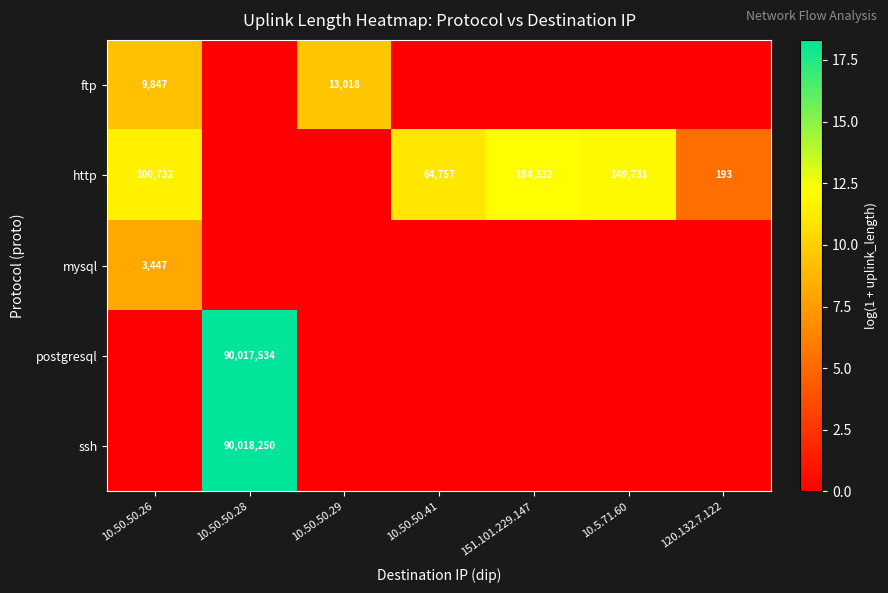

True or false: http has a value of 149731 at 10.5.71.60.

True